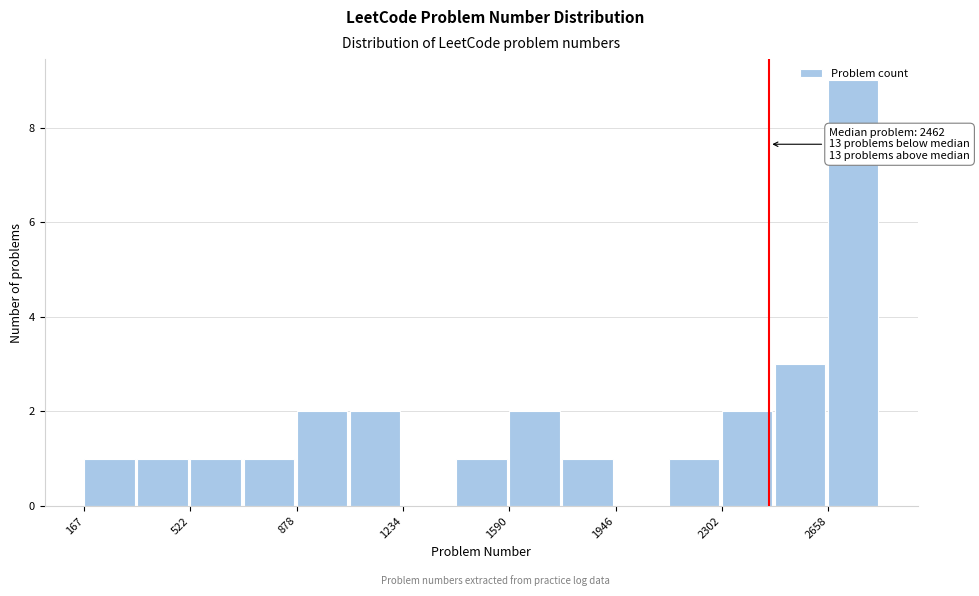

Read against the x-axis, roughly where is the centre of the tallest bar?

2750